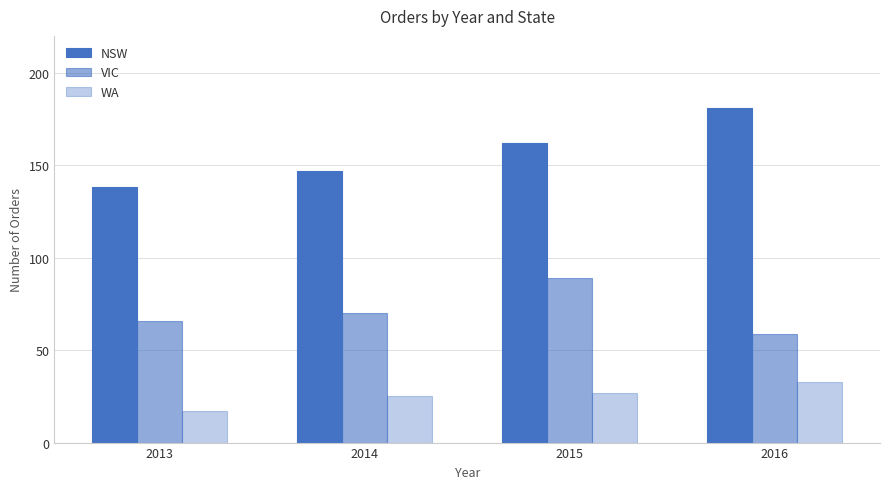

How many data points in WA are less than 27?

2